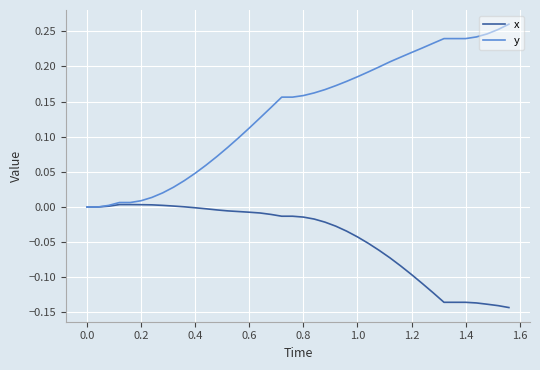

Which series has the widest spread of values?

y